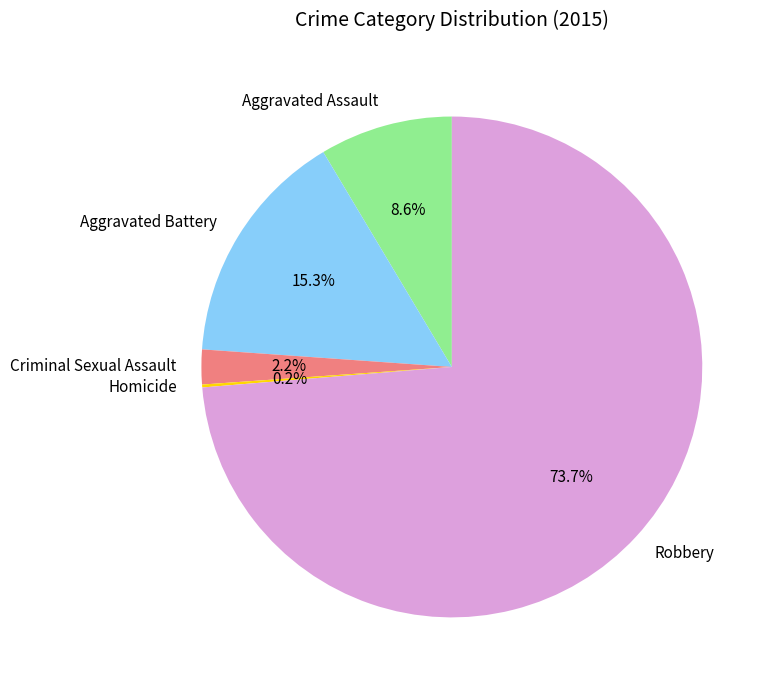

What percentage is NOT represented by Criminal Sexual Assault?

97.8%